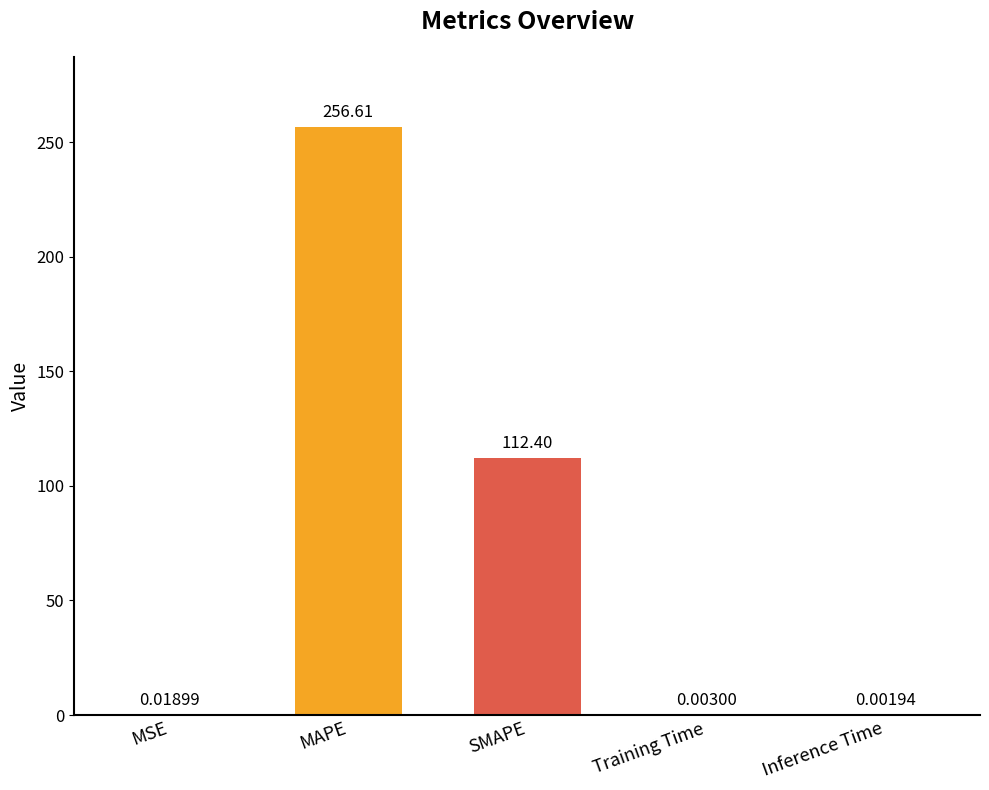

Where is the data nearest to the value 128?

SMAPE